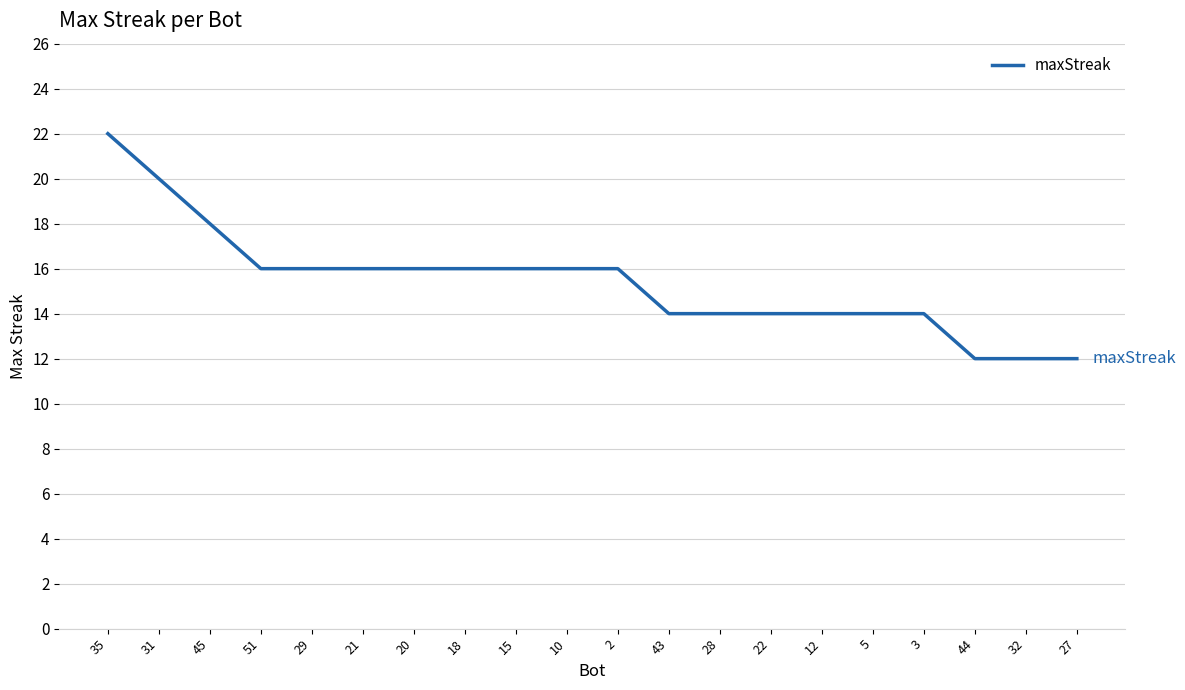

What position from the left is 22?

14